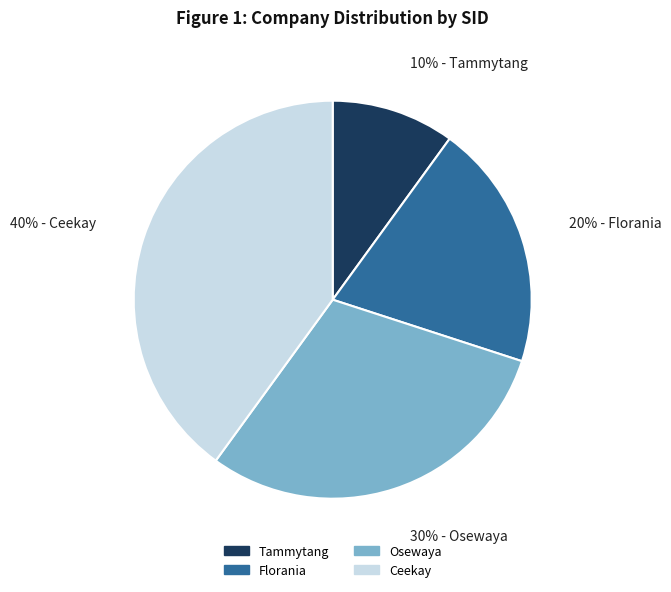

The Ceekay slice represents 47% of the pie. True or false?

False